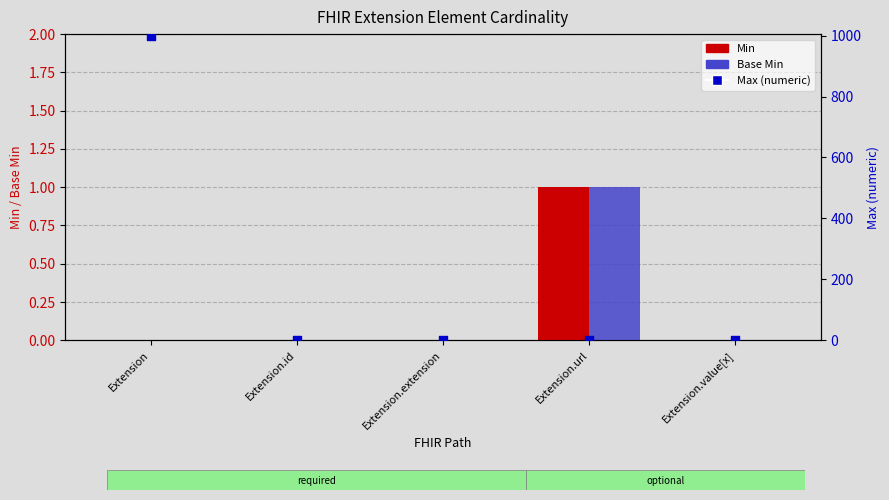

At which category is the sum across all series the highest?

Extension